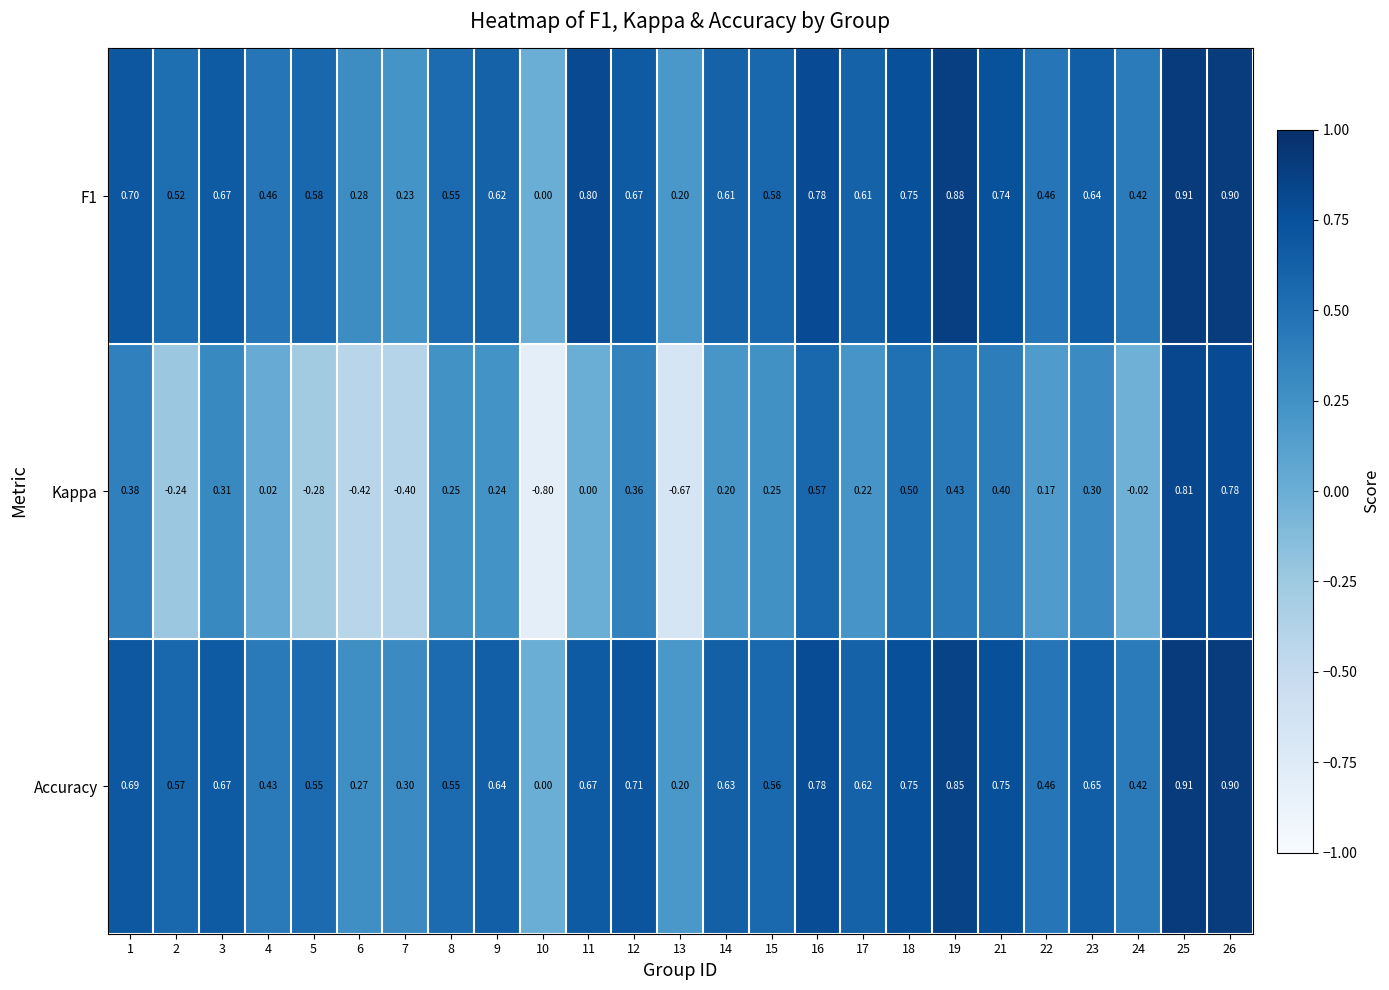

Which series has the widest spread of values?

Kappa